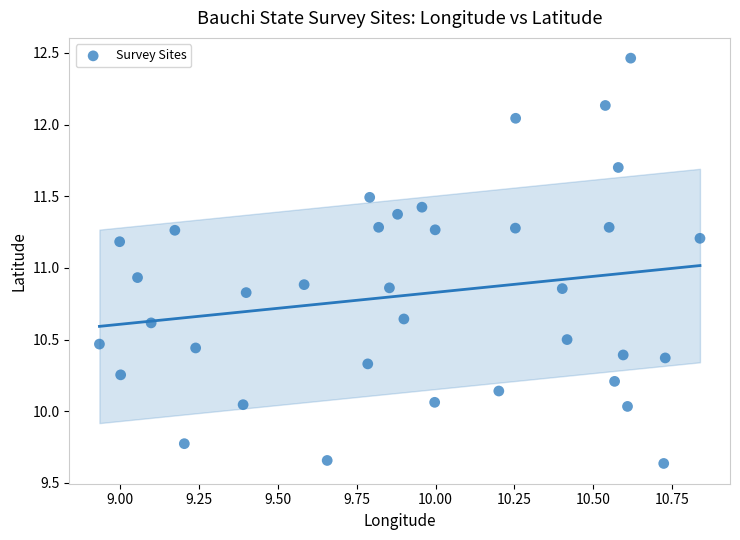

What is the range of Y values (max minus min)?

2.8